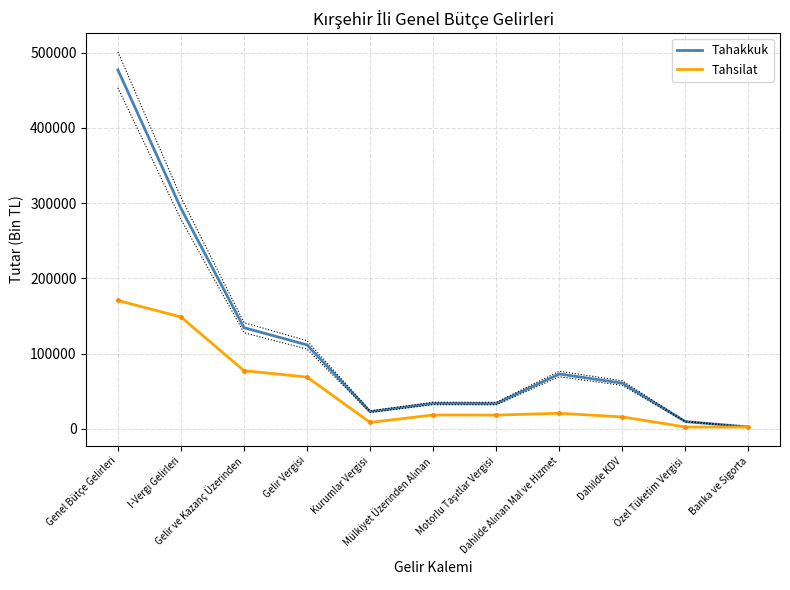

What is the total value across all series at Genel Bütçe Gelirleri?

647553